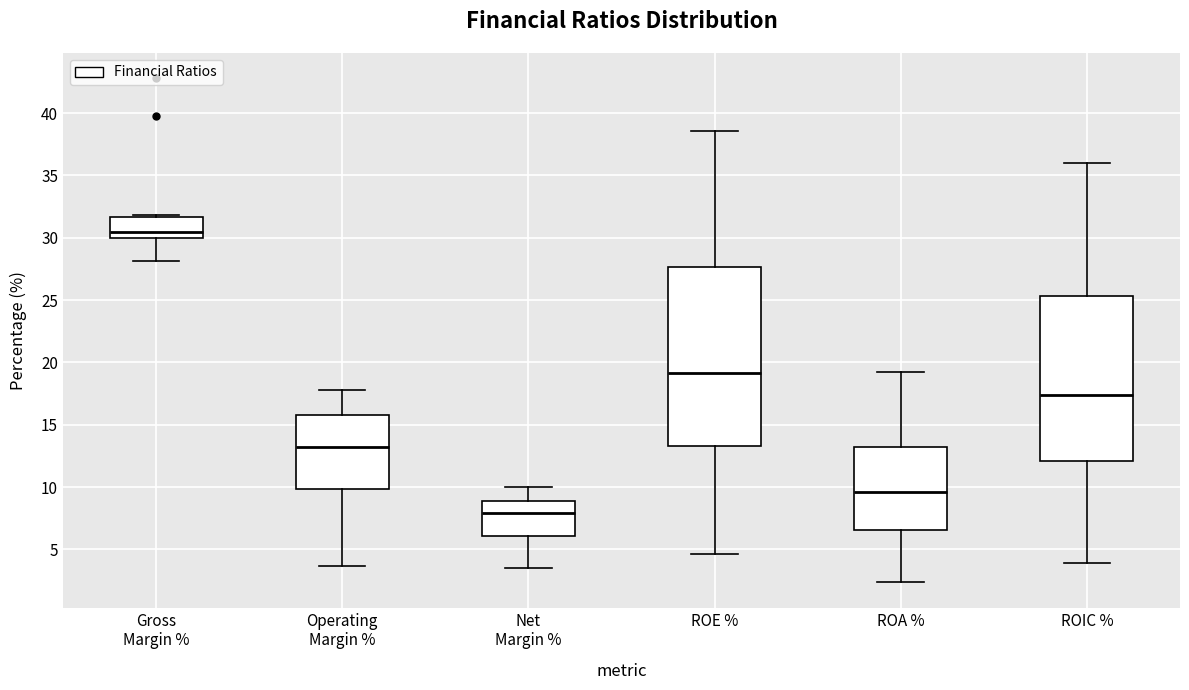

Comparing the boxes themselves (not the whiskers), which one is the tallest?

ROE %